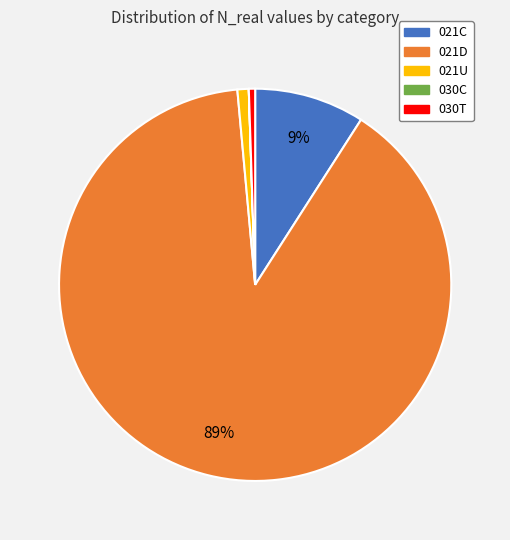

To the nearest percent, what is the difference between the largest and smallest slice percentages?

89%